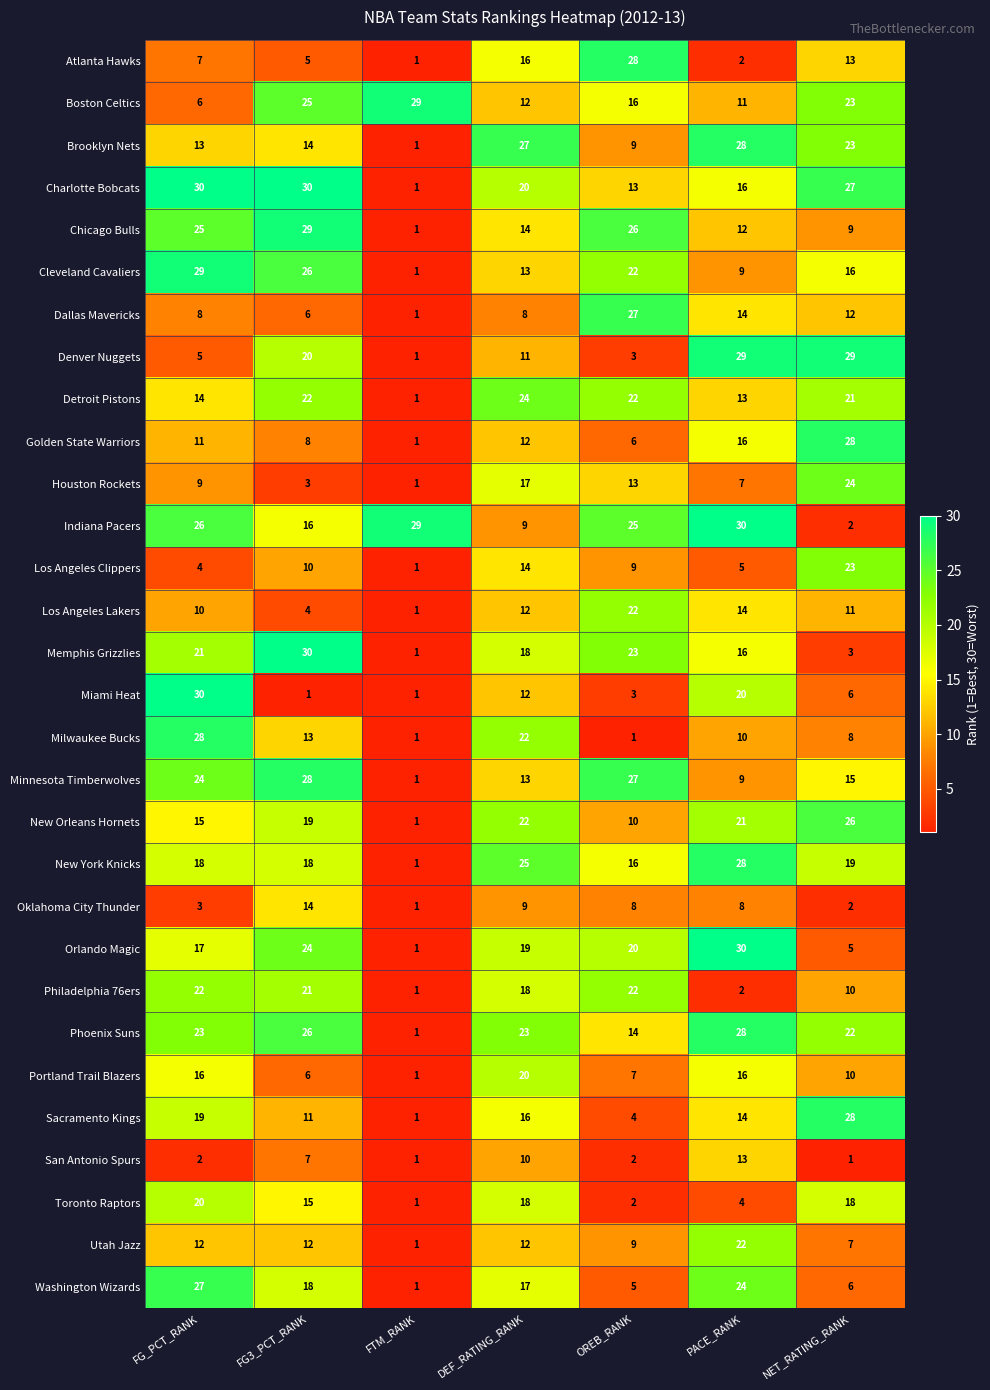

At how many categories does at least one series exceed 24?

7